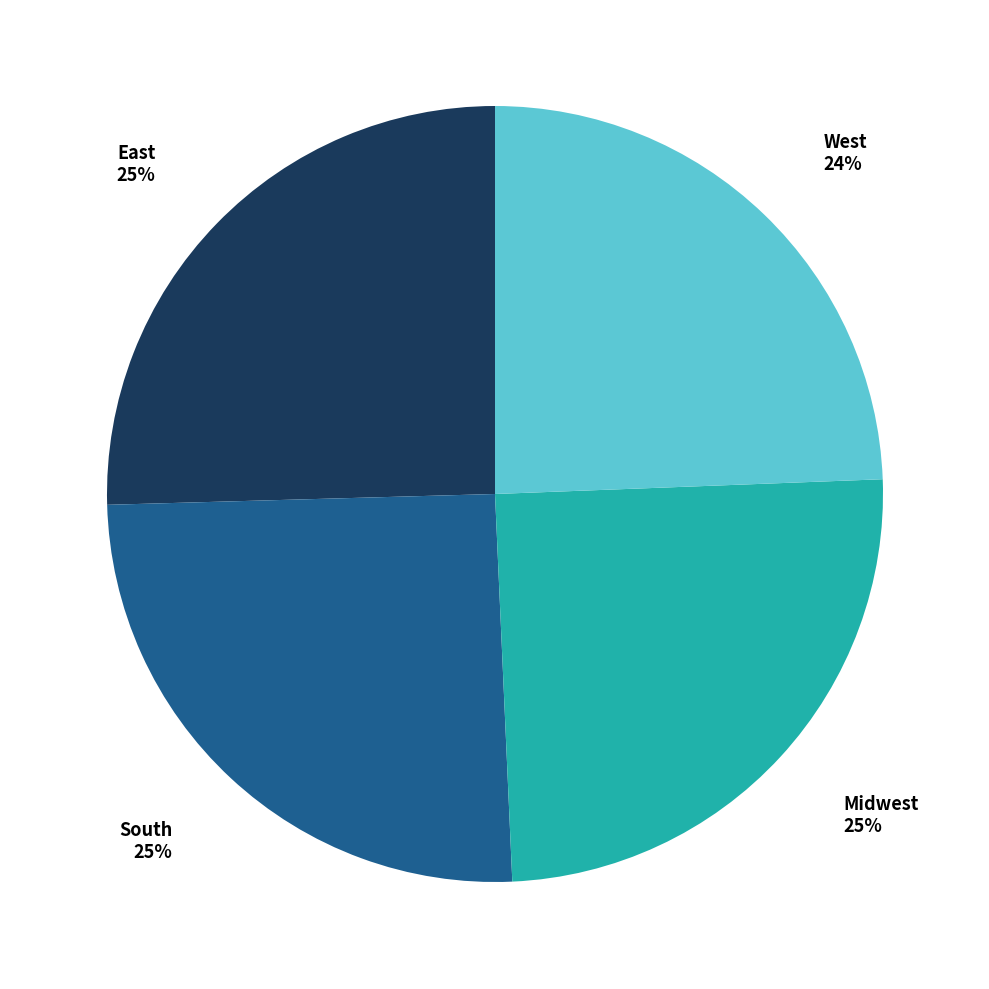

To the nearest percent, what is the difference between the largest and smallest slice percentages?

1%